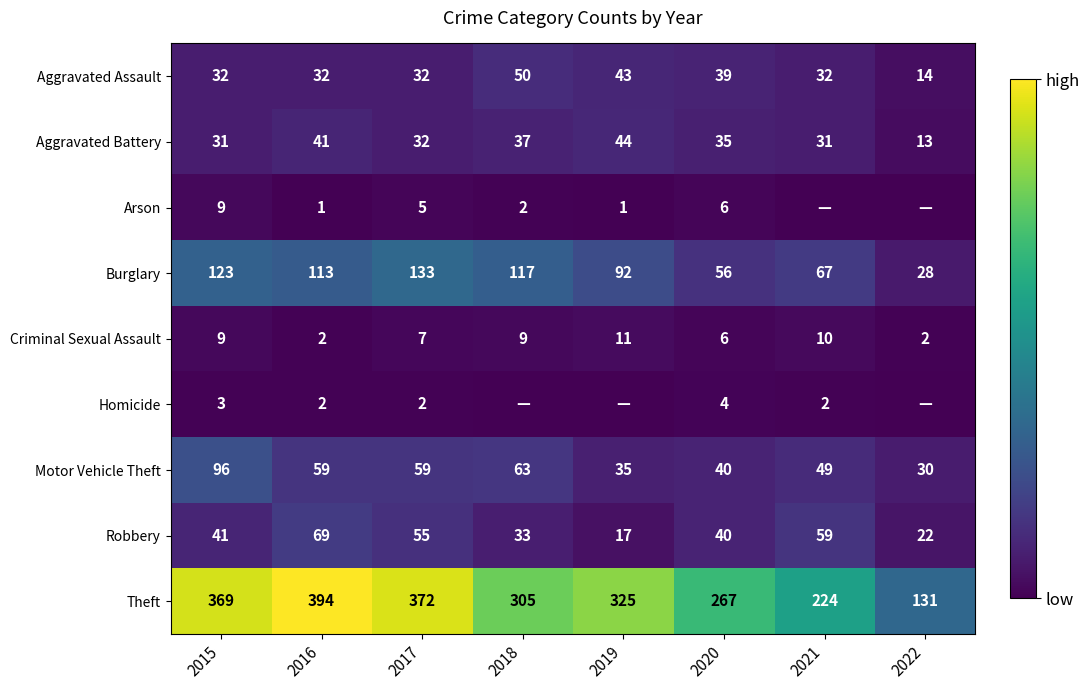

Where does the Burglary series first go above 113?

2015